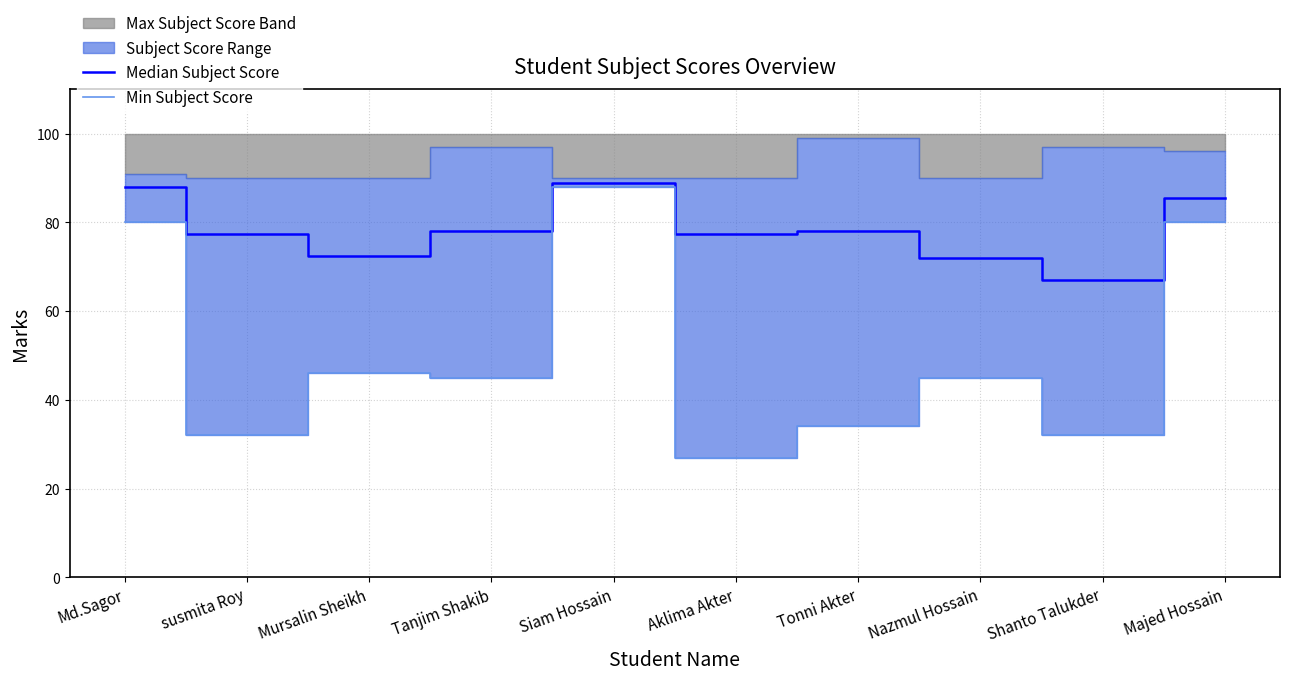

In Min Subject Score, how many points are higher than both neighbors (excluding endpoints)?

3